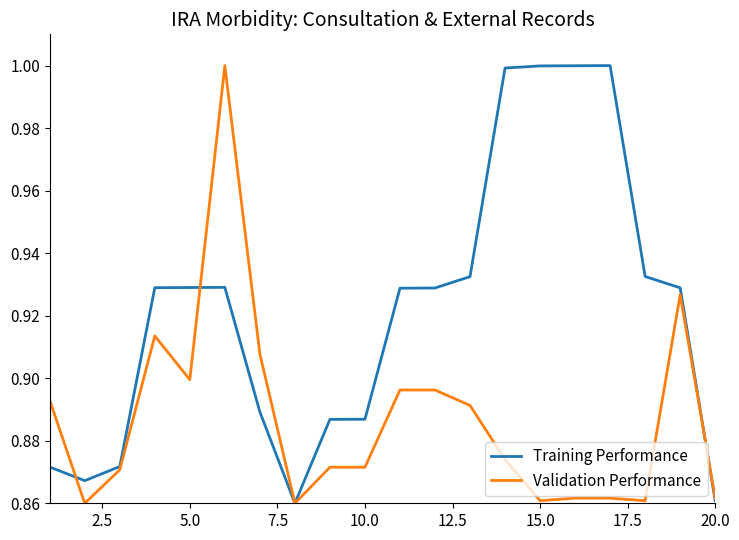

What is the greatest value displayed?

1.0